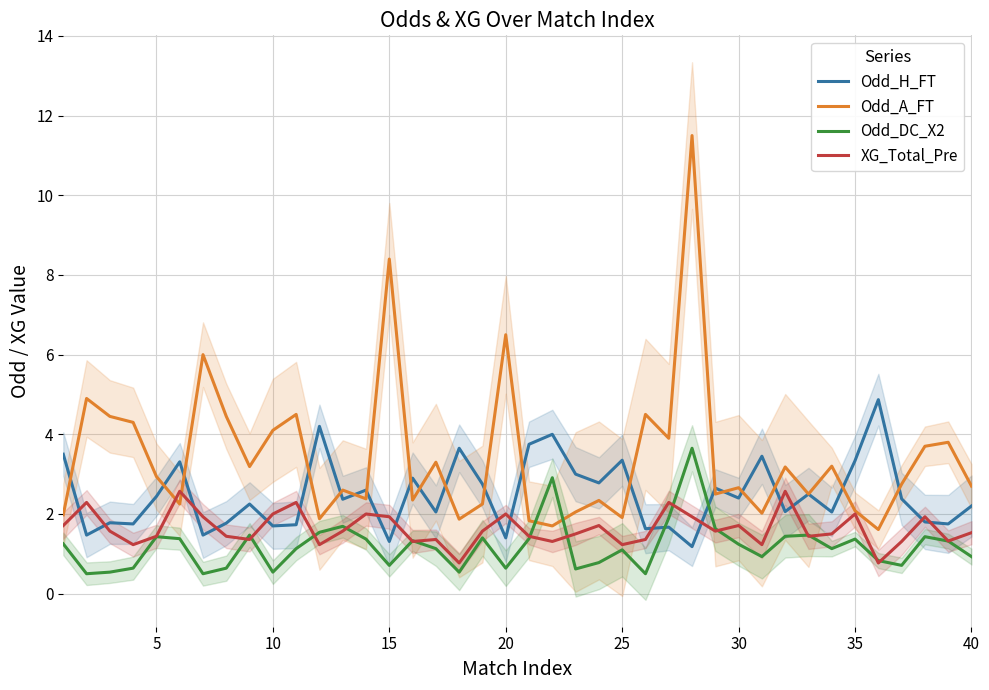

True or false: XG_Total_Pre and Odd_H_FT intersect in this chart.

True